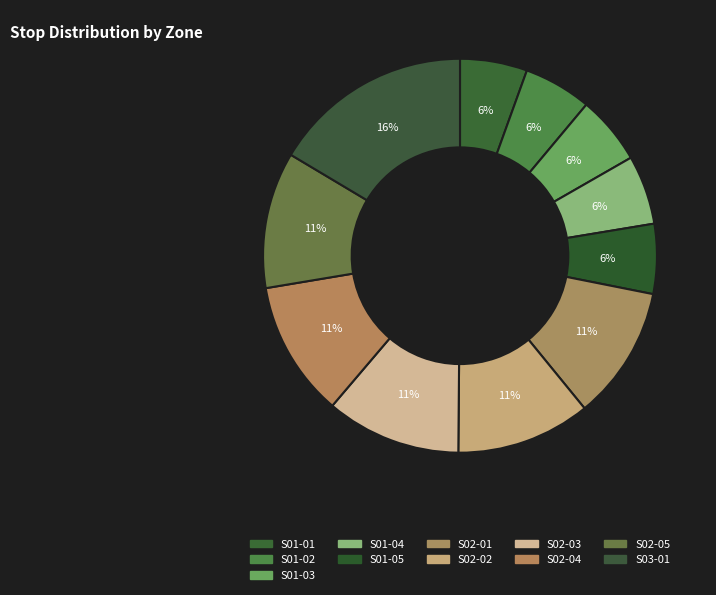

To the nearest percent, what is the combined percentage of S02-03 and S03-01?

28%